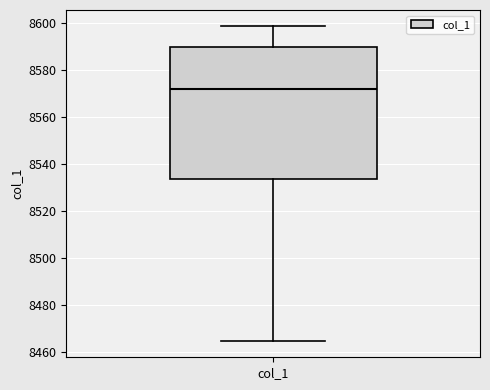

Read this box plot against the y-axis: the position of the median line, the range covered by the box, and the ends of both whiskers. The values are not printed on the chart, so give them approximately, as read against the axis.

median 8572, box 8534 to 8590, whiskers 8464 to 8598